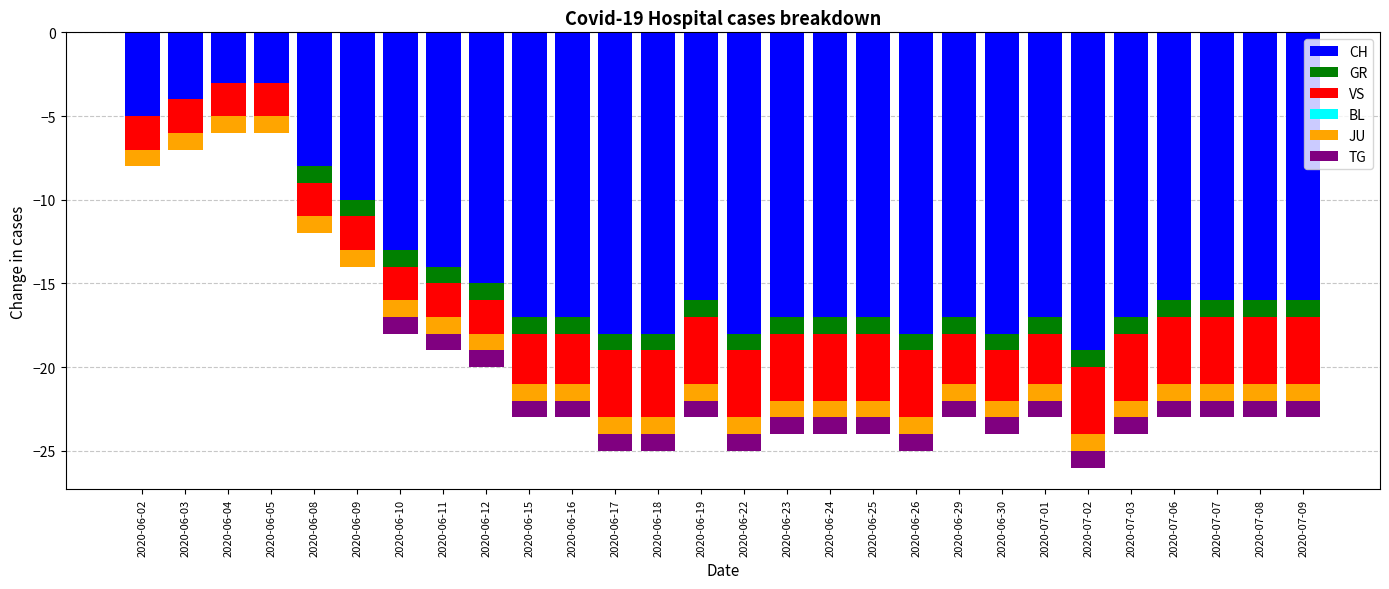

At which category is the sum across all series the highest?

2020-06-04